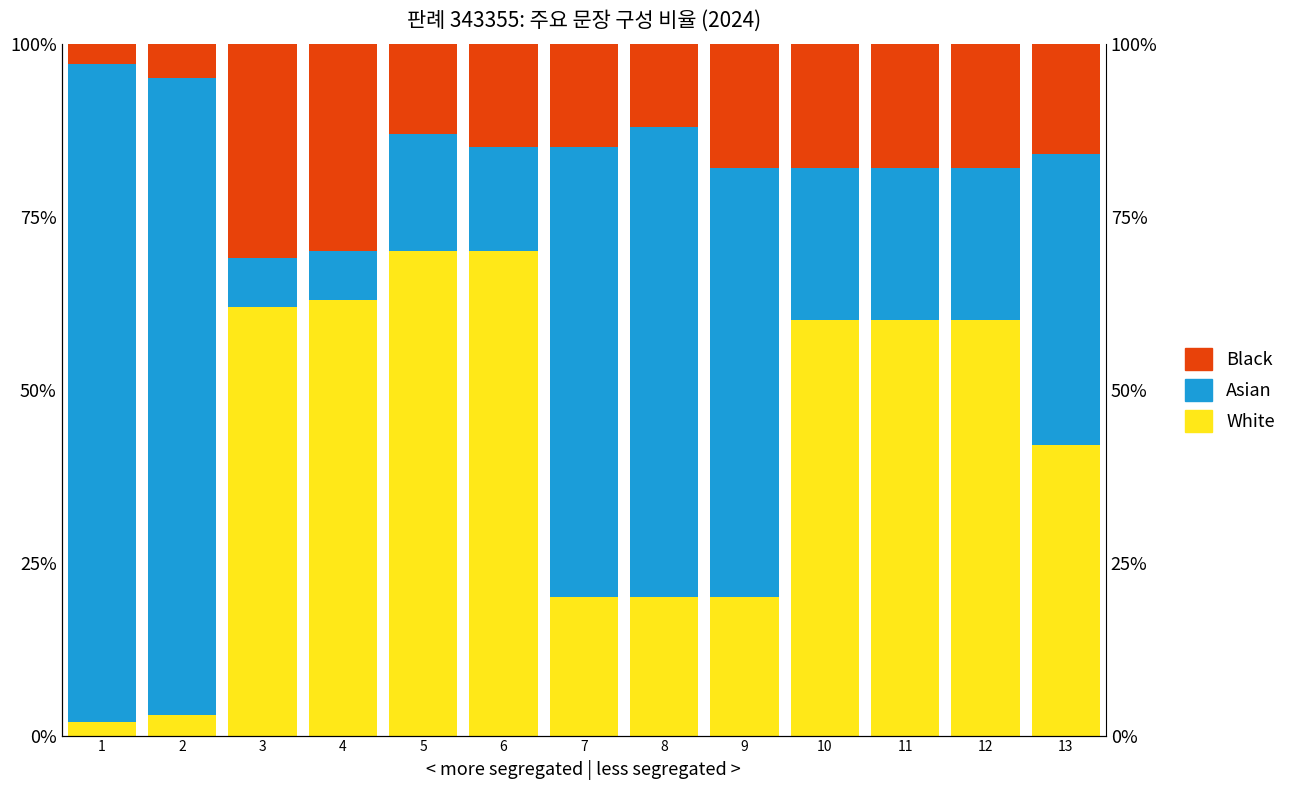

What is the difference between the maximum and minimum values in the White series?

68